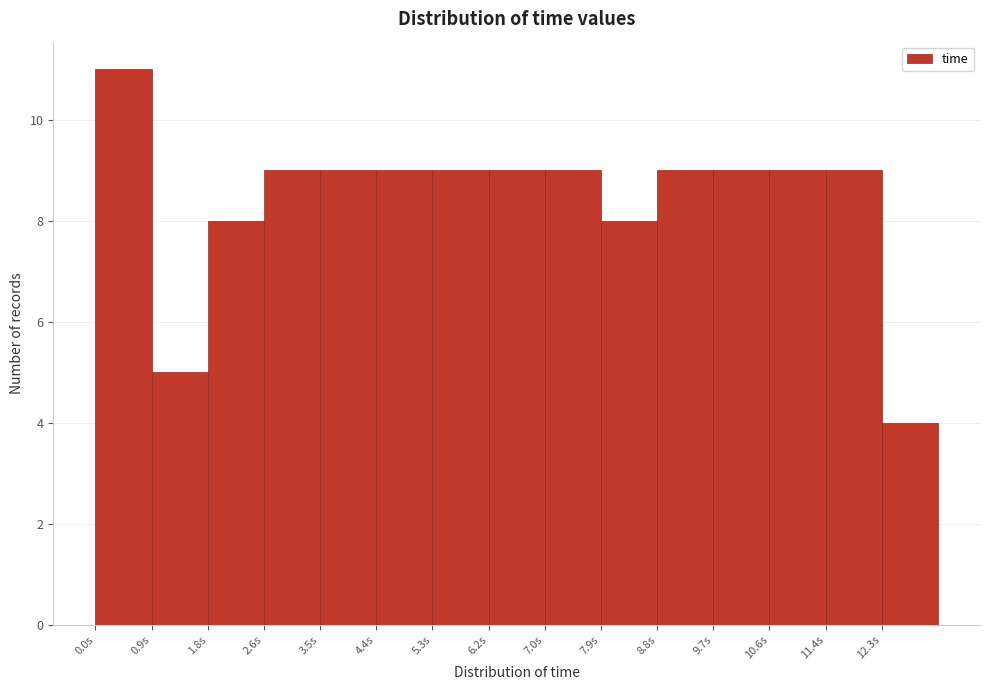

Reading left to right, list every bar in this chart as the range it spans on the x-axis followed by its height. Neither the bar edges nor the heights are printed on the chart, so give them approximately, as read against the axes.

0.00 to 0.88: 11
0.88 to 1.76: 5
1.76 to 2.64: 8
2.64 to 3.52: 9
3.52 to 4.40: 9
4.40 to 5.28: 9
5.28 to 6.16: 9
6.16 to 7.04: 9
7.04 to 7.92: 9
7.92 to 8.80: 8
8.80 to 9.68: 9
9.68 to 10.56: 9
10.56 to 11.44: 9
11.44 to 12.32: 9
12.32 to 13.20: 4